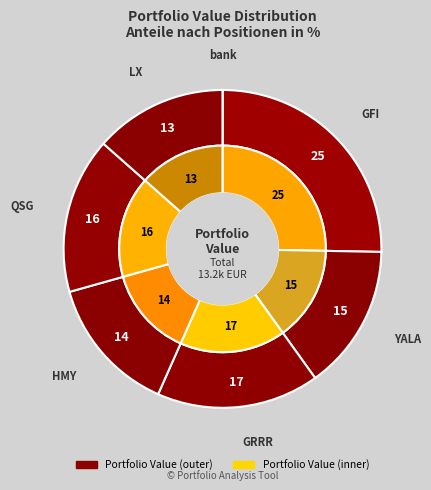

What is the smallest slice in the pie chart?

bank